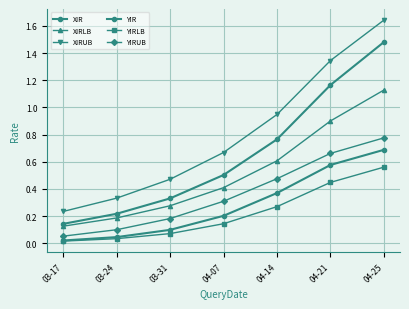

How many lines are shown in the chart?

6